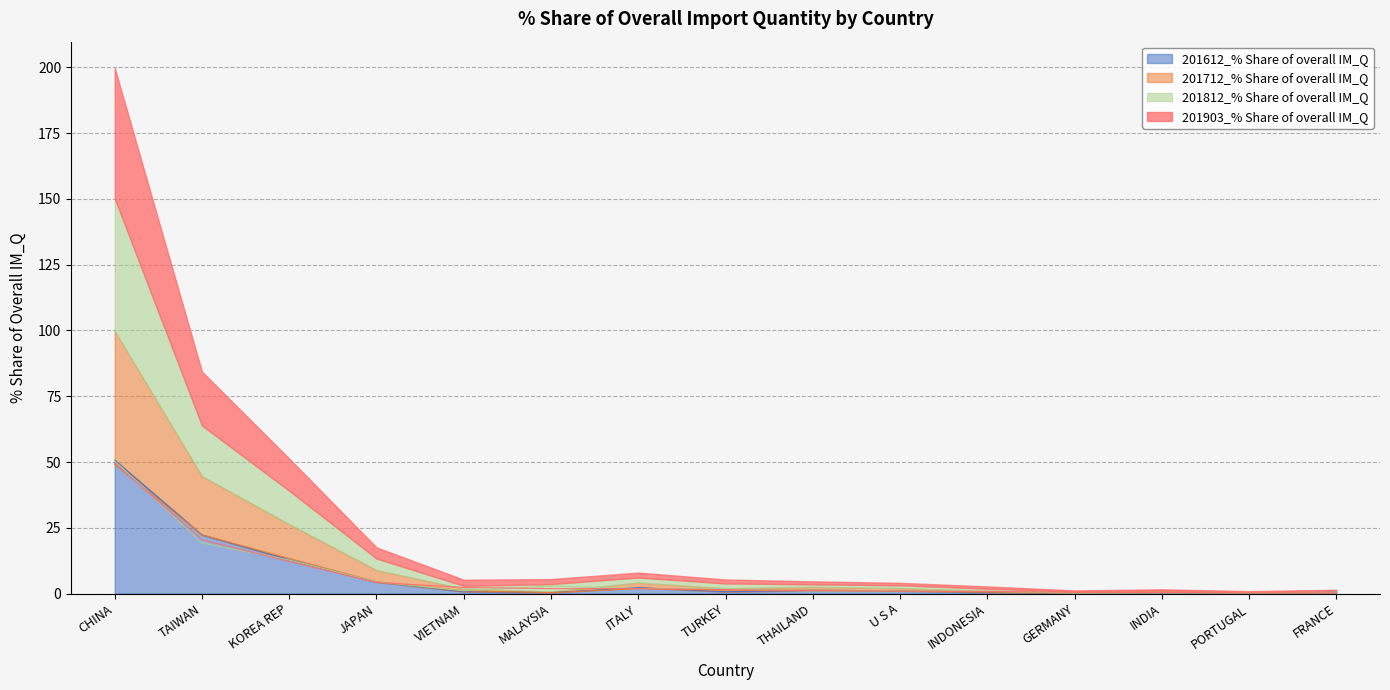

Is it true that 201812_% Share of overall IM_Q equals 3.9 at KOREA REP?

False